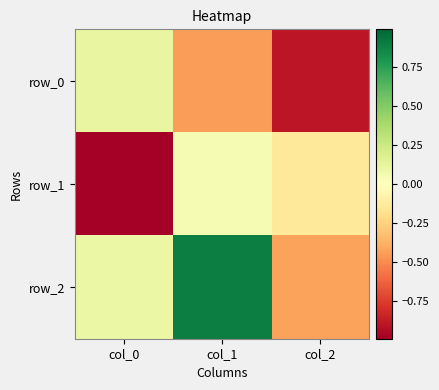

What is the average value of the row_2 series?

0.2